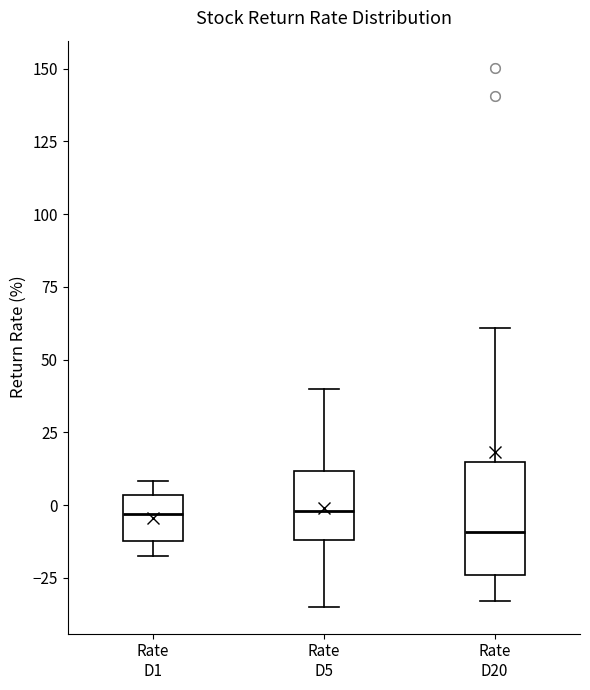

Which box has the lowest median line?

Rate D20